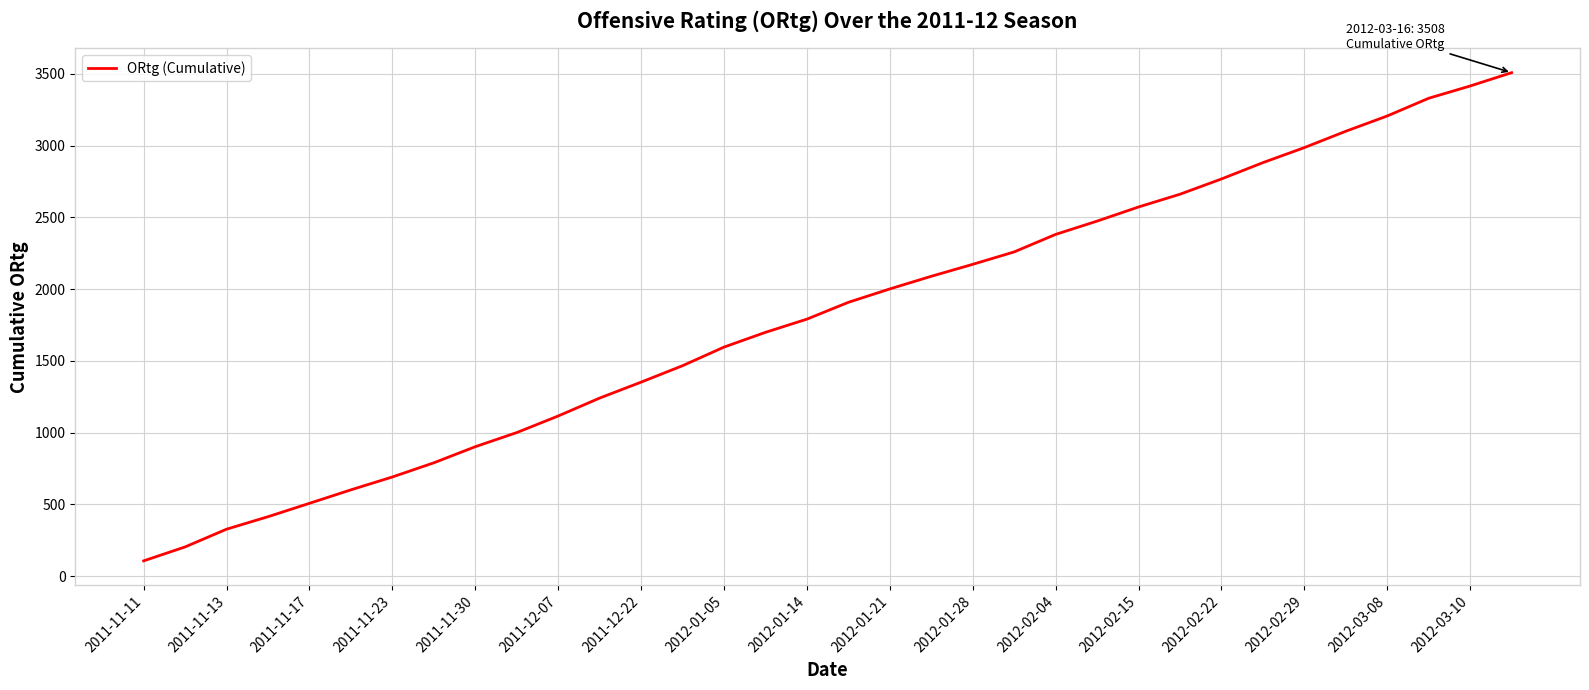

What is the difference between the maximum and minimum values?

3402.8